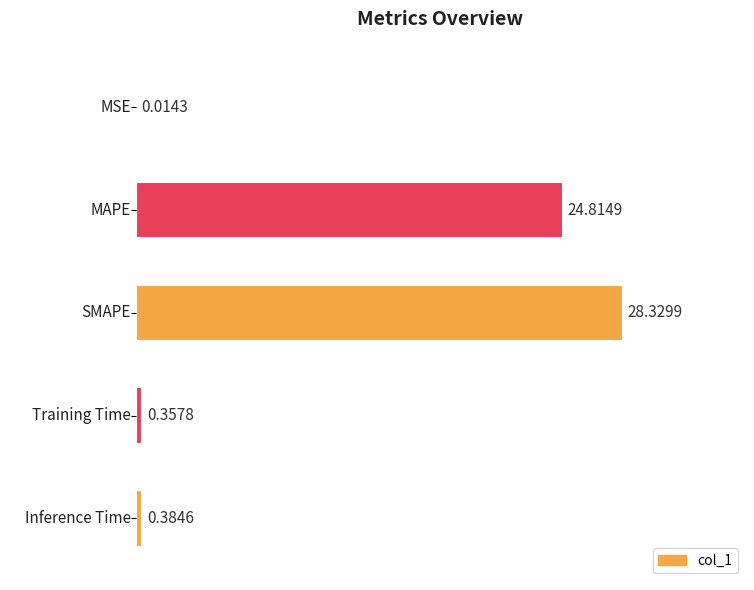

At which category does the chart reach its peak across all series?

SMAPE